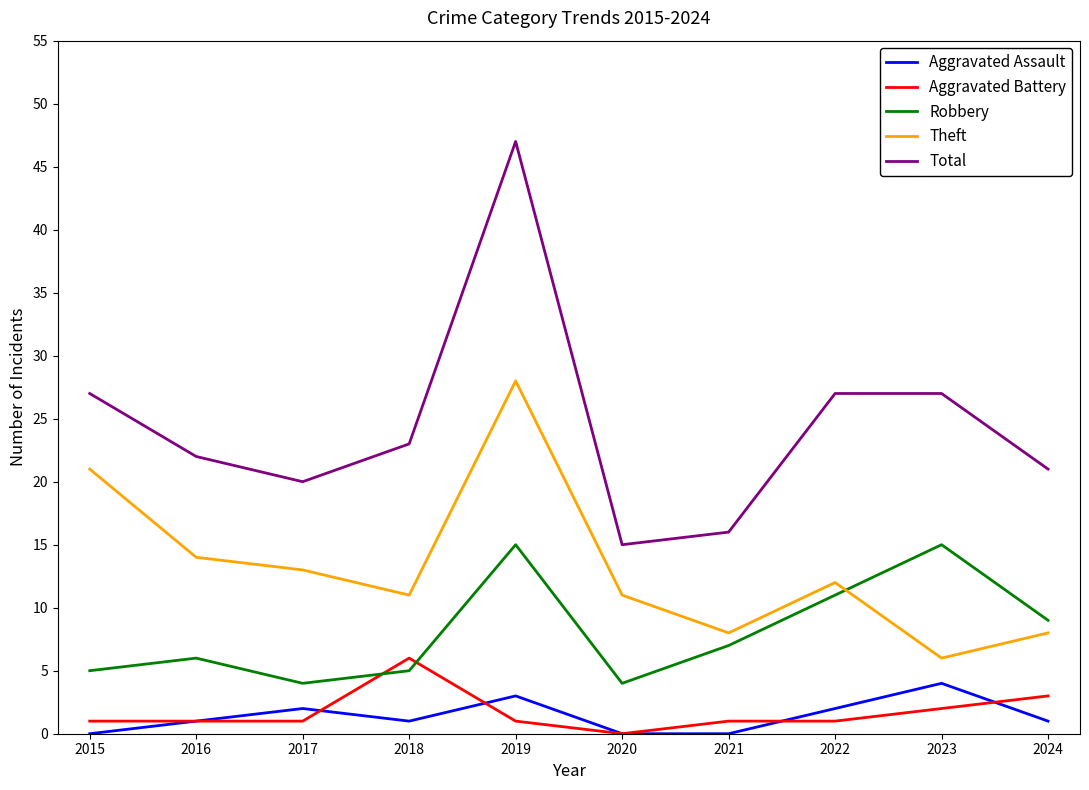

What is the total value across all series at 2017?

40